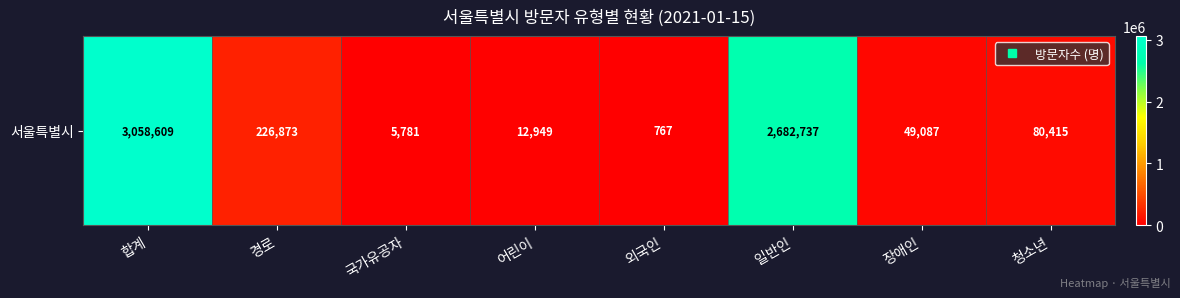

What is the average value?

764652